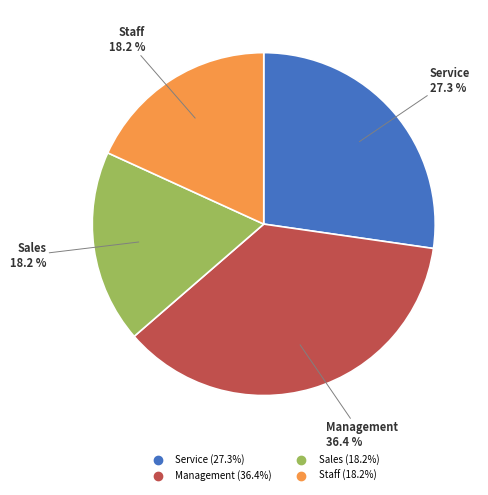

Combined, do Staff and Service account for over 50%?

No